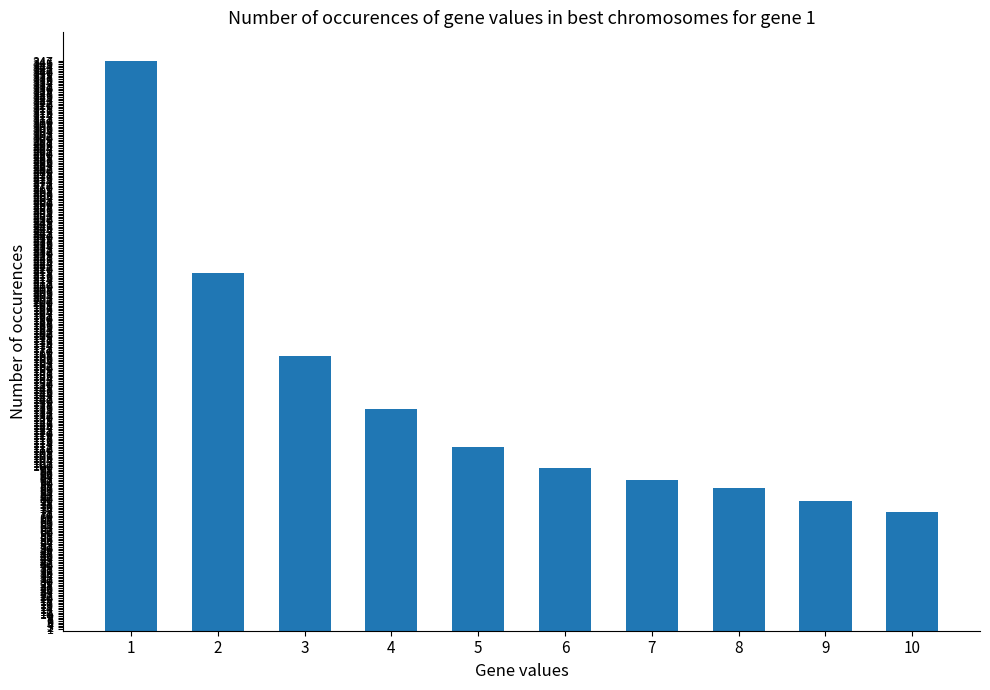

What is the ratio of the value at 6 to the value at 8?

1.1